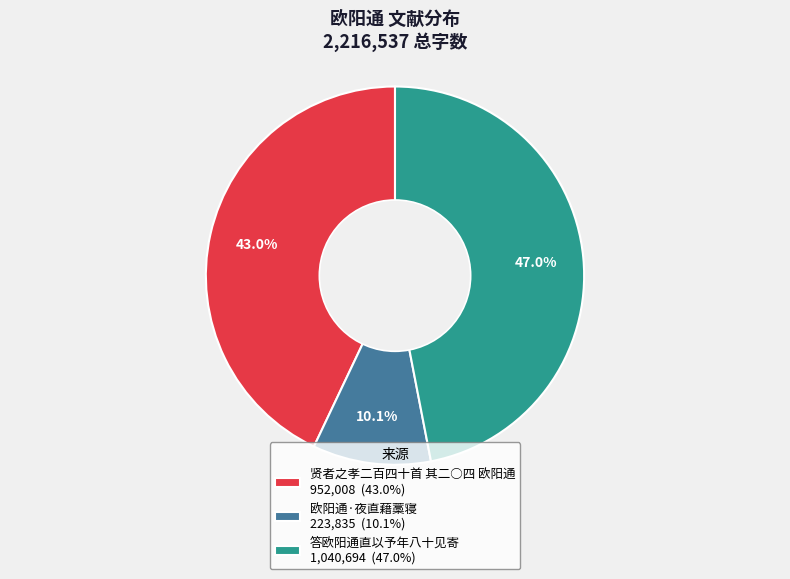

To the nearest percent, what is the difference between the largest and smallest slice percentages?

37%